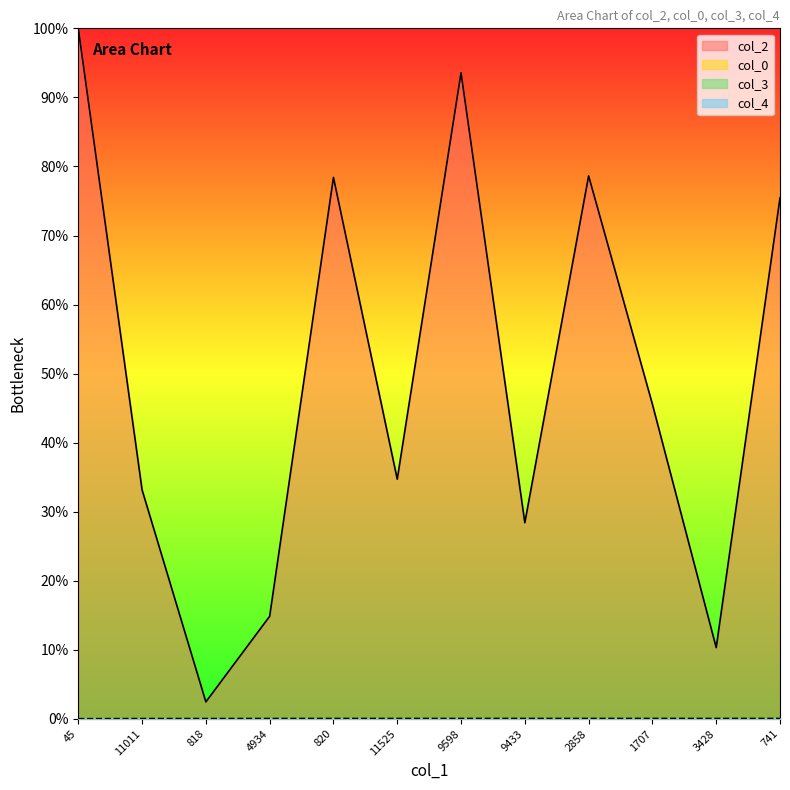

Reading right to left, list all the values displayed in this chart.

col_2: 741=75.4	3428=10.3	1707=45.6	2858=78.6	9433=28.4	9598=93.6	11525=34.7	820=78.4	4934=14.9	818=2.5	11011=33.2	45=100.0
col_0: 741=0.1	3428=0.1	1707=0.1	2858=0.1	9433=0.1	9598=0.1	11525=0.1	820=0.1	4934=0.1	818=0.0	11011=0.0	45=0.0